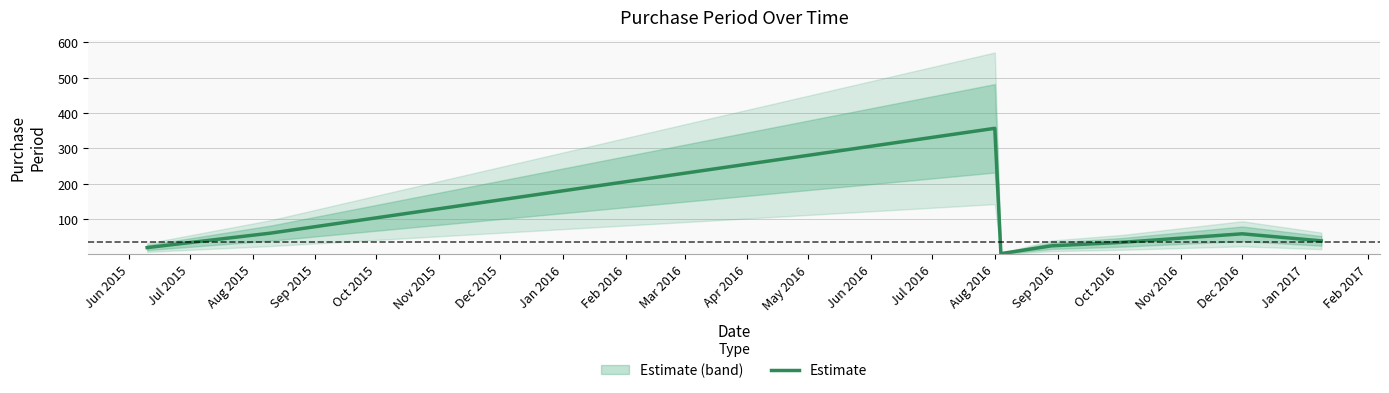

How many values exceed 39?

3